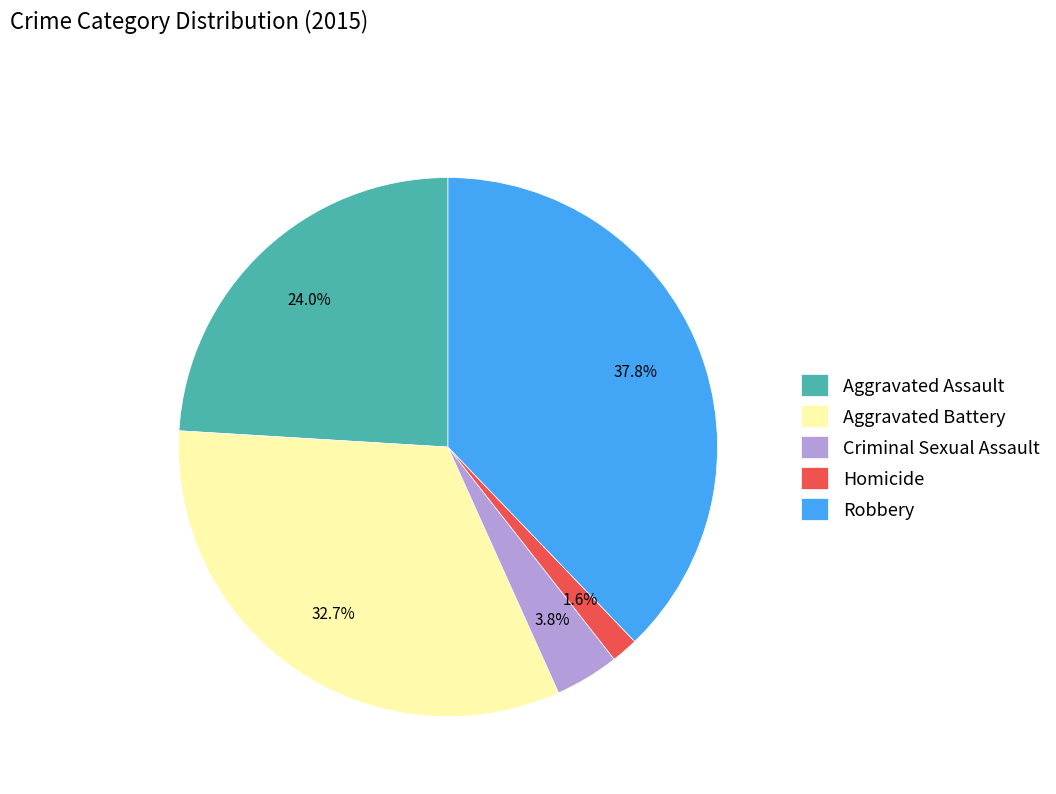

Between Criminal Sexual Assault and Robbery, which is larger?

Robbery